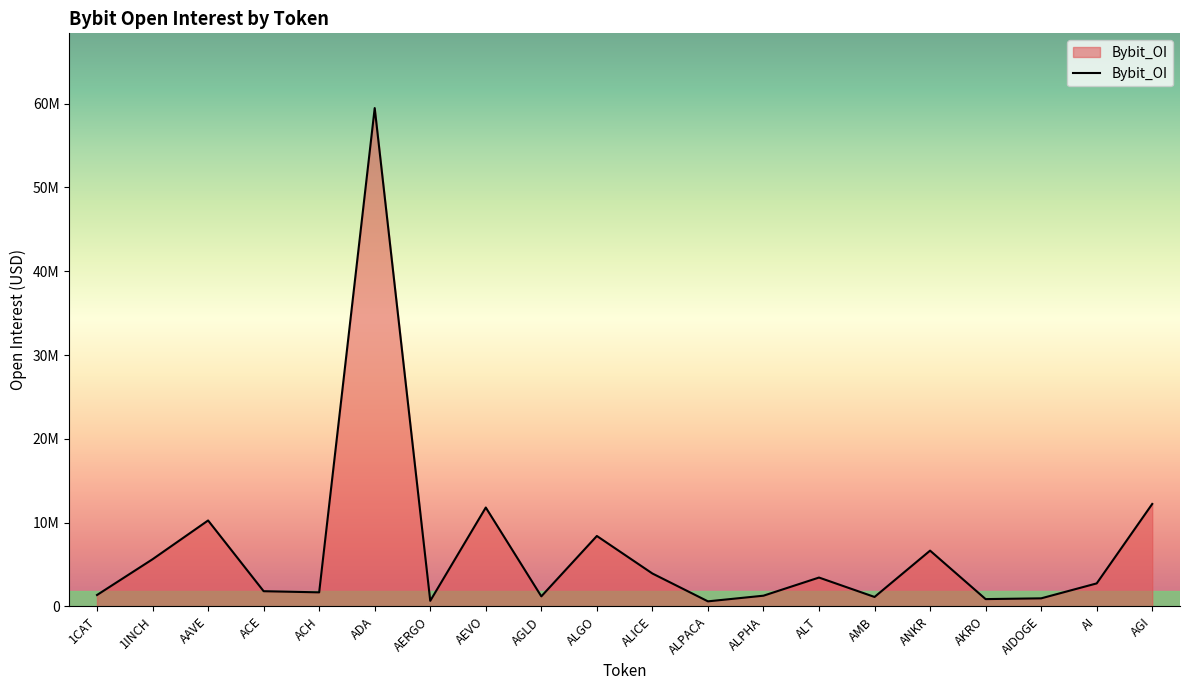

Reading left to right, extract all data points from this chart.

1355205	5623739	10251541	1809438	1672212	59476464	659432	11797996	1193273	8401264	3921796	598326	1273256	3438412	1121960	6651525	865990	957205	2740480	12223325